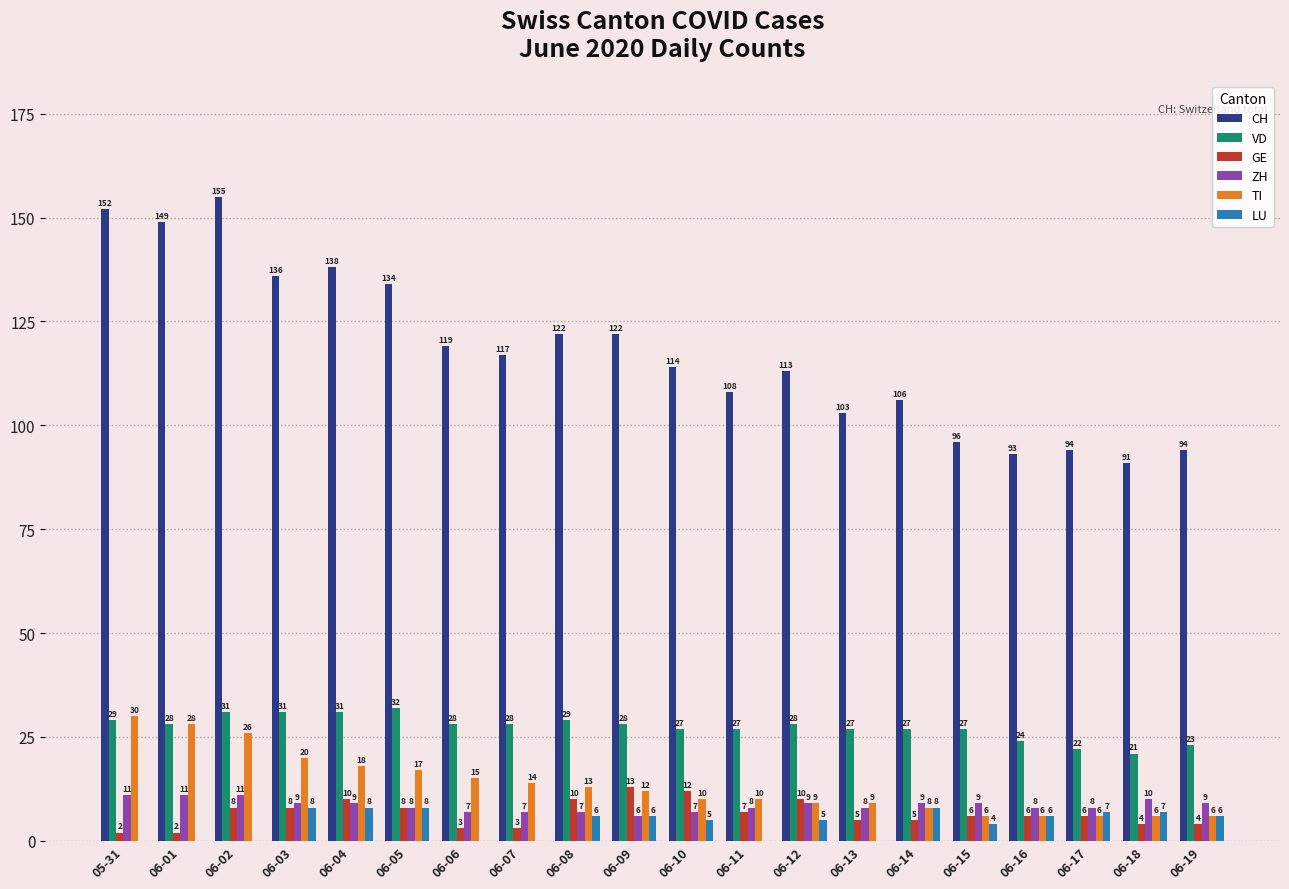

How many groups of bars are there?

20